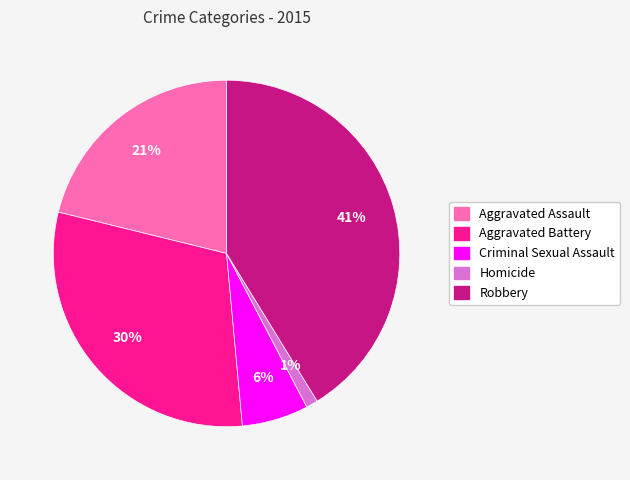

Do Aggravated Battery and Criminal Sexual Assault together represent more than half of the pie?

No